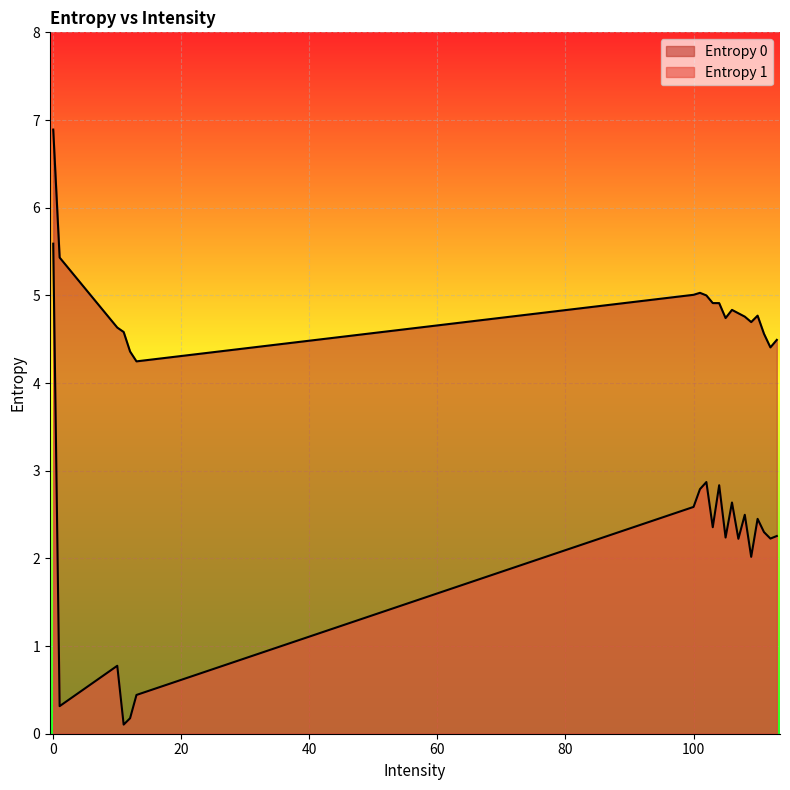

The value of Entropy 1 at 109 is 2.0. True or false?

True